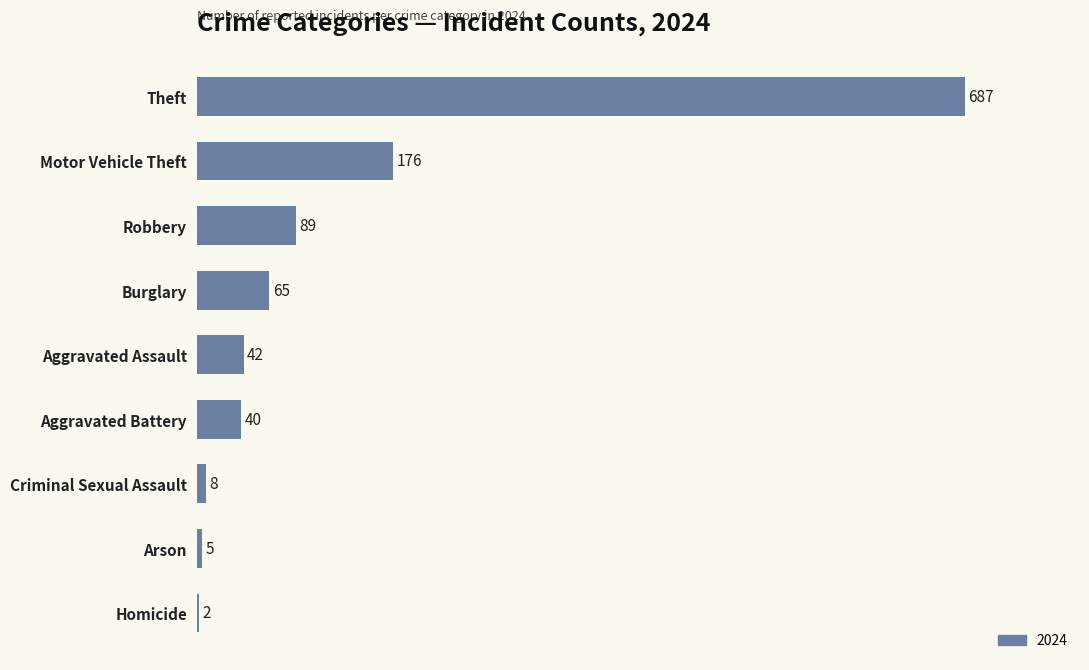

At which label is the value closest to 344?

Motor Vehicle Theft